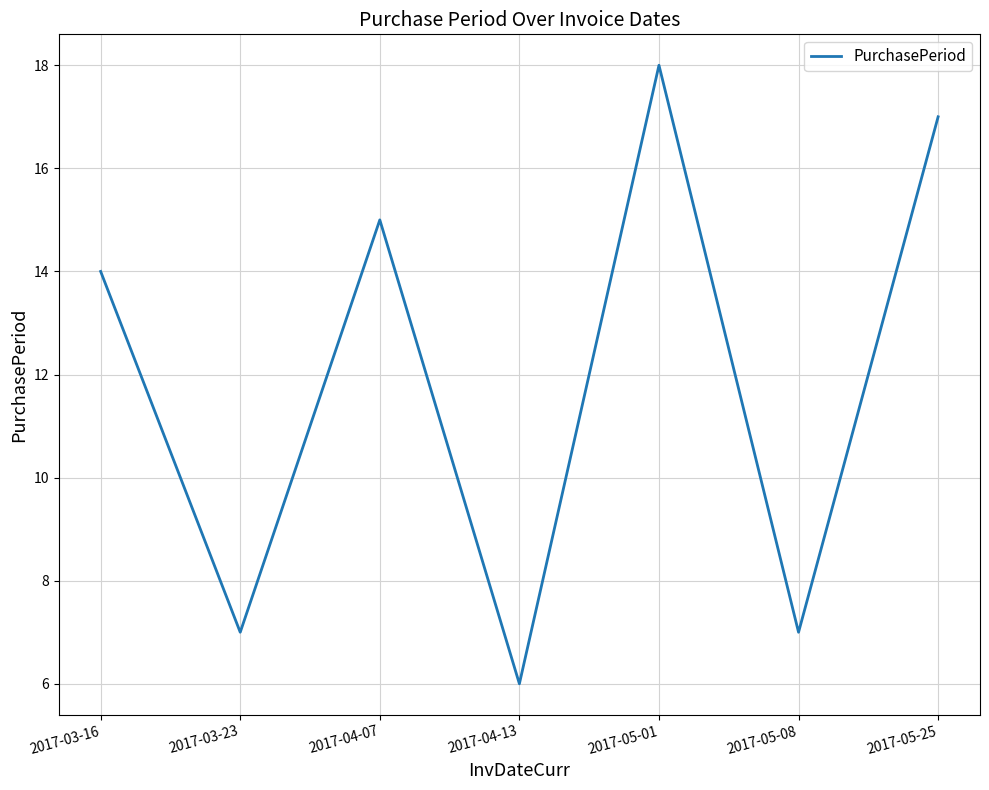

What is the ratio of the value at 2017-05-08 to the value at 2017-05-01?

0.4